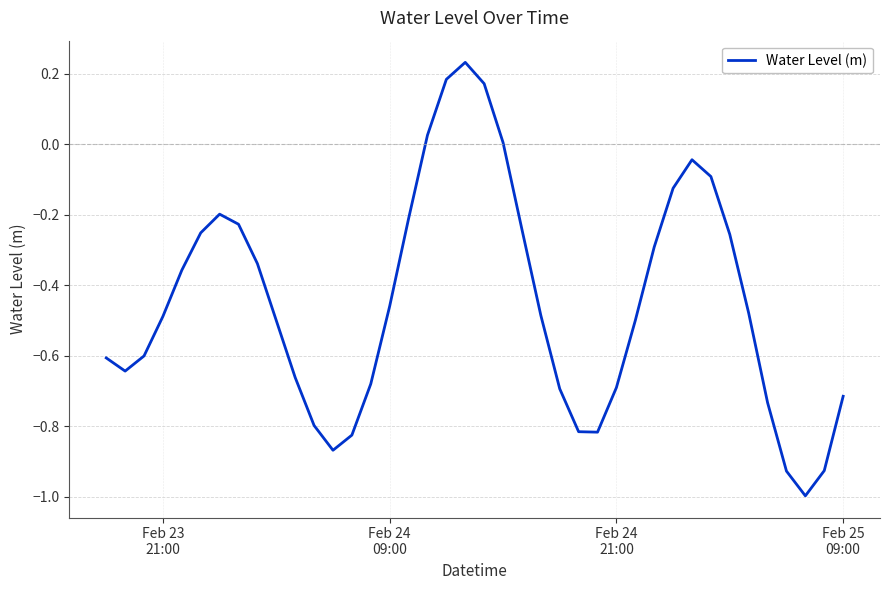

What is the minimum value shown in the chart?

-1.0